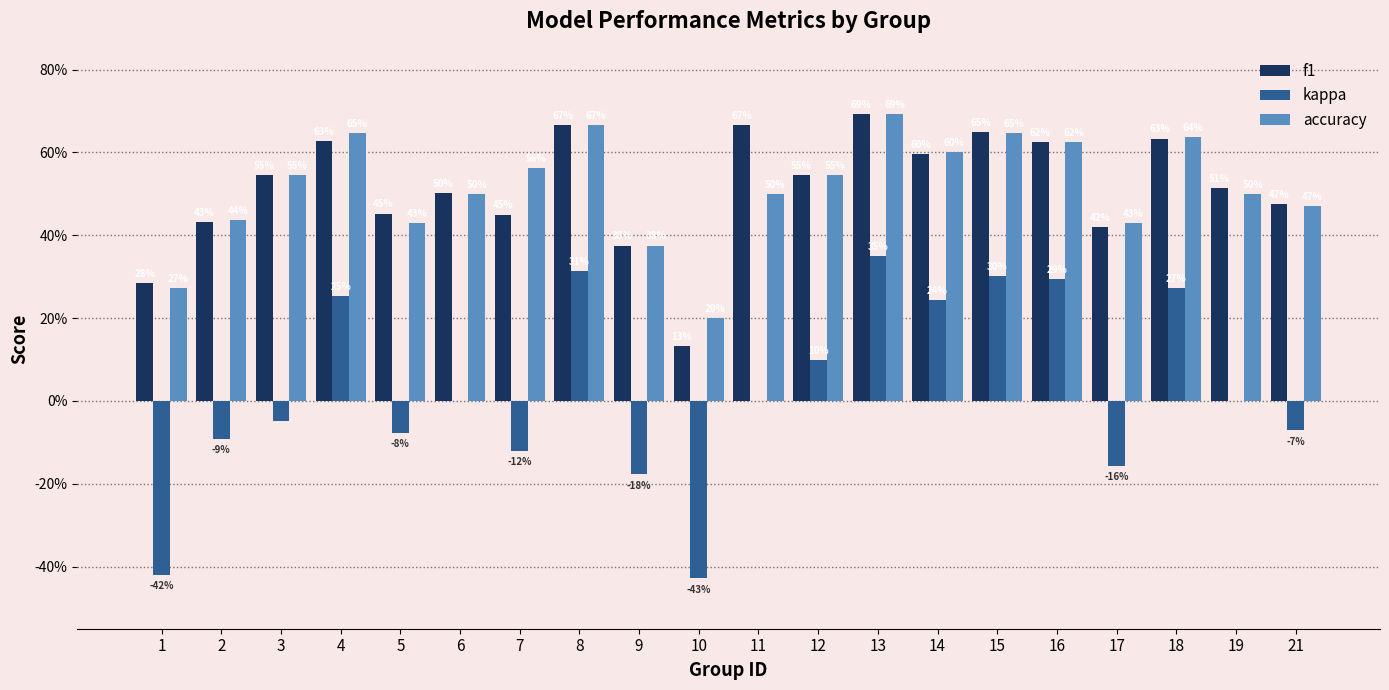

Are the bars horizontal?

No